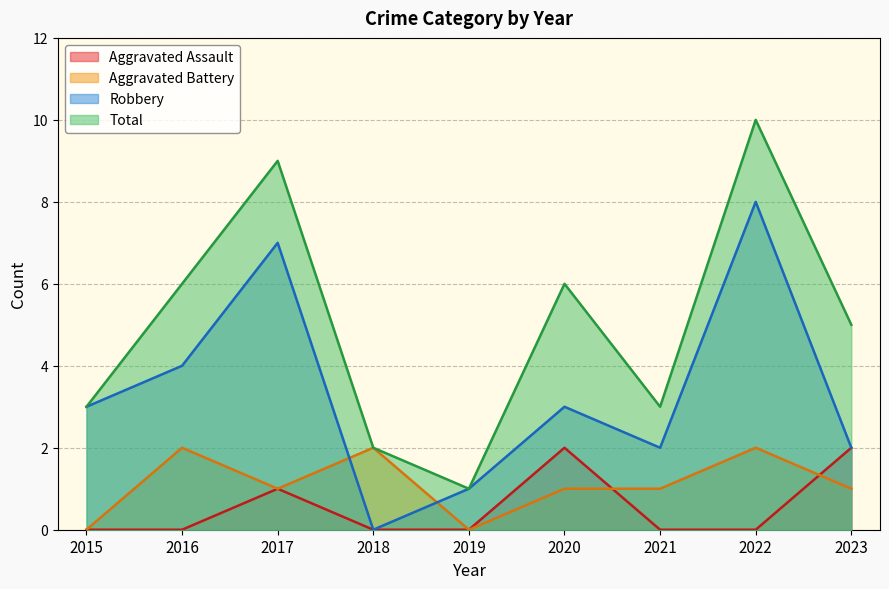

Reading right to left, extract all data points from this chart.

Aggravated Assault: 2023=2	2022=0	2021=0	2020=2	2019=0	2018=0	2017=1	2016=0	2015=0
Aggravated Battery: 2023=1	2022=2	2021=1	2020=1	2019=0	2018=2	2017=1	2016=2	2015=0
Robbery: 2023=2	2022=8	2021=2	2020=3	2019=1	2018=0	2017=7	2016=4	2015=3
Total: 2023=5	2022=10	2021=3	2020=6	2019=1	2018=2	2017=9	2016=6	2015=3